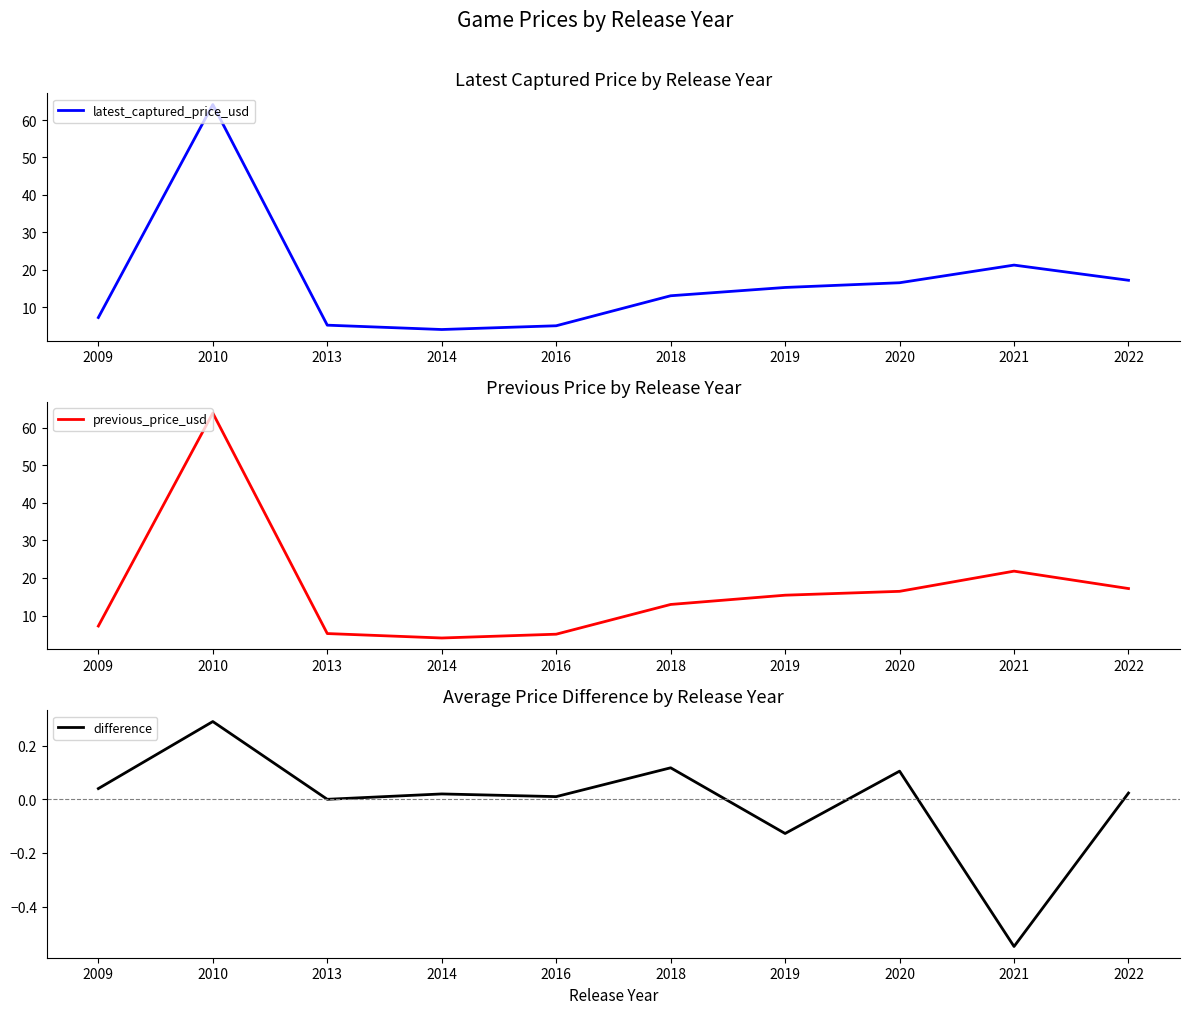

What is the sum of all difference values?

-0.1